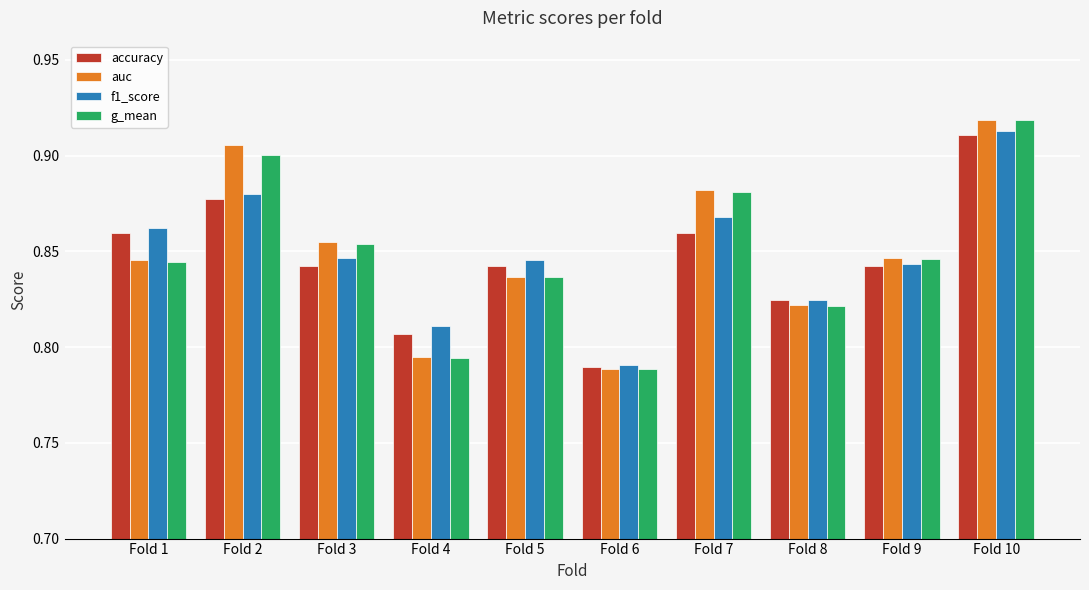

Does the chart contain stacked bars?

No